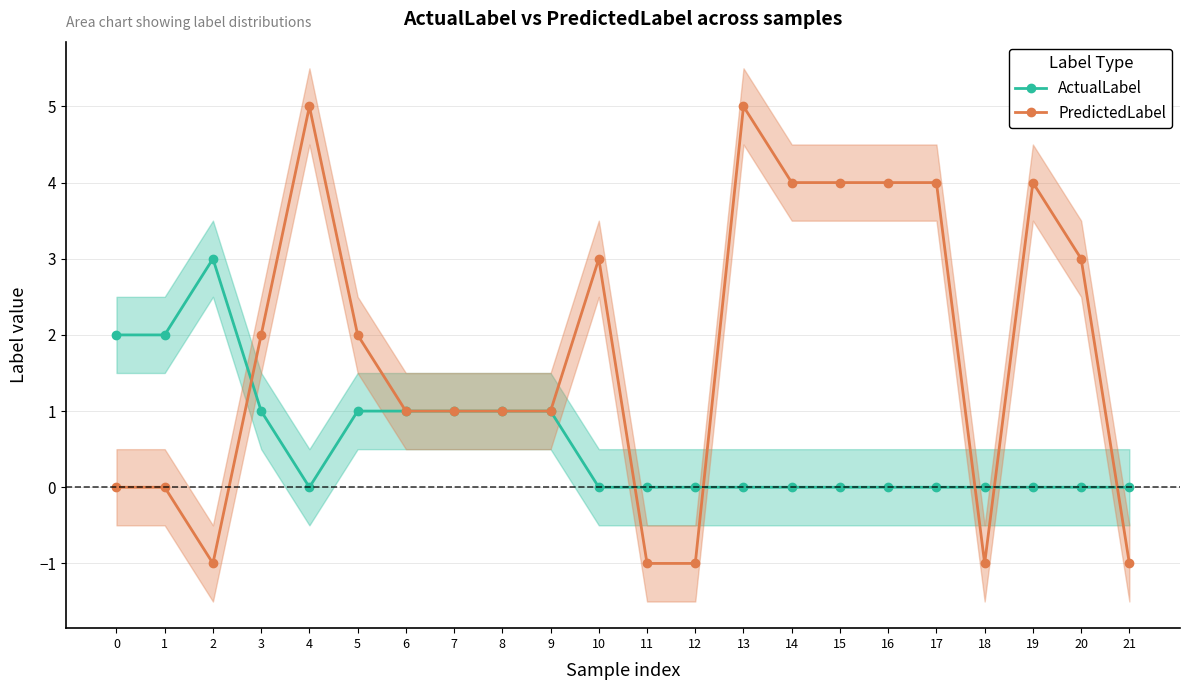

At how many categories does at least one series exceed 4?

2